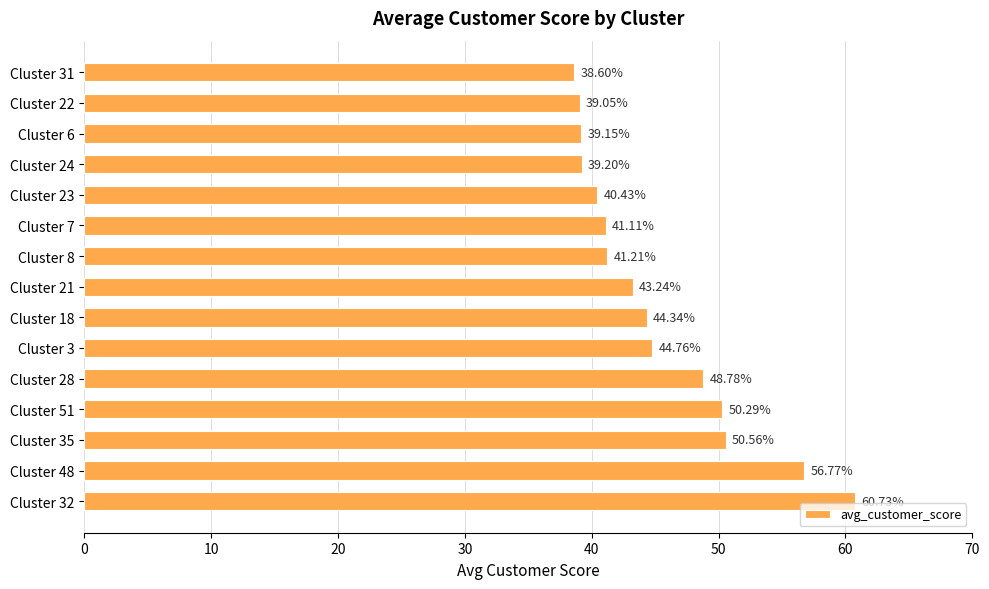

What is the smallest value displayed?

38.6